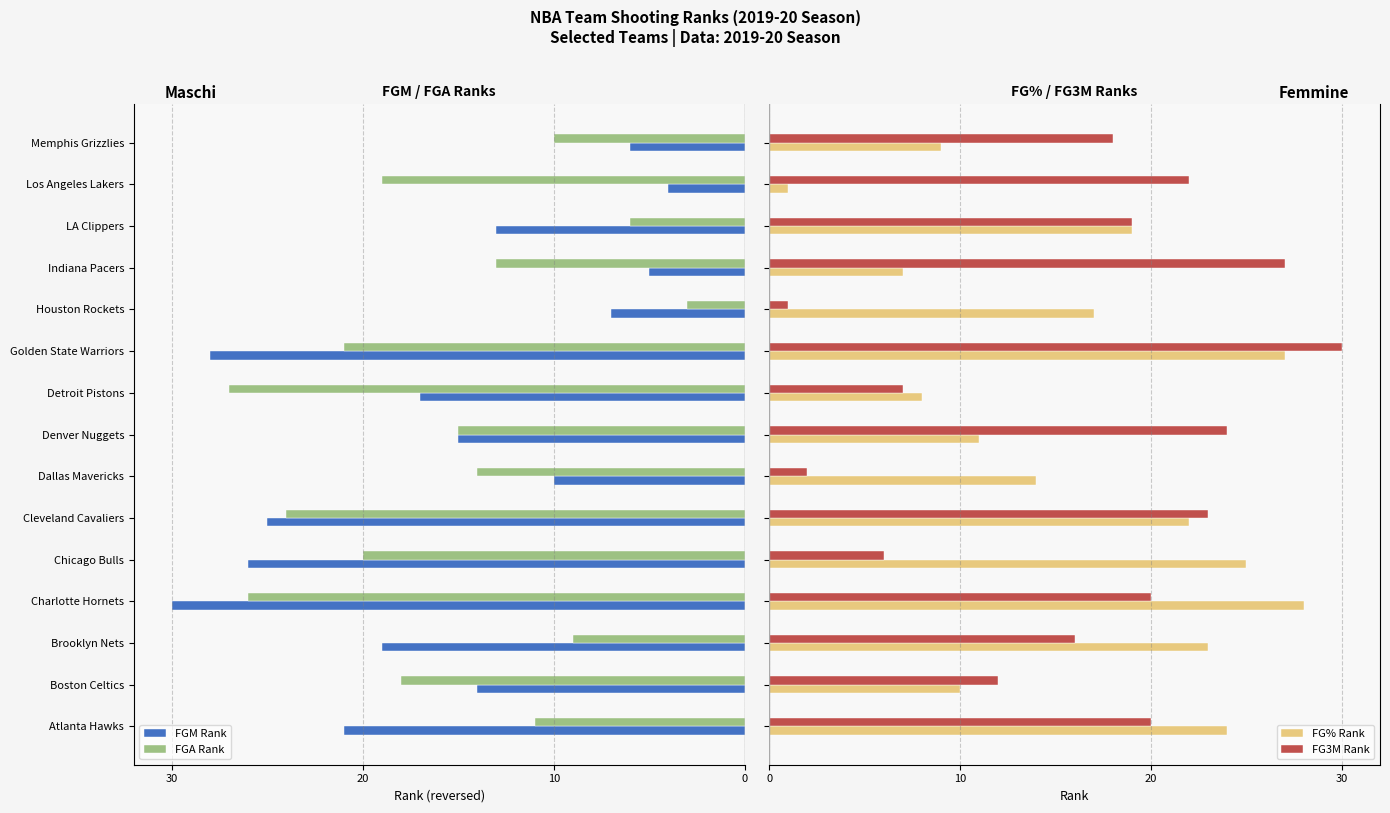

How many bars are there in total?

60